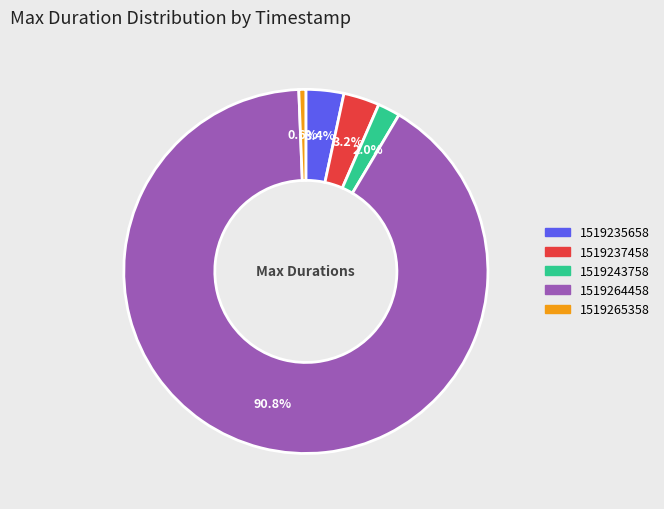

To the nearest percent, what portion does 1519265358 represent?

1%